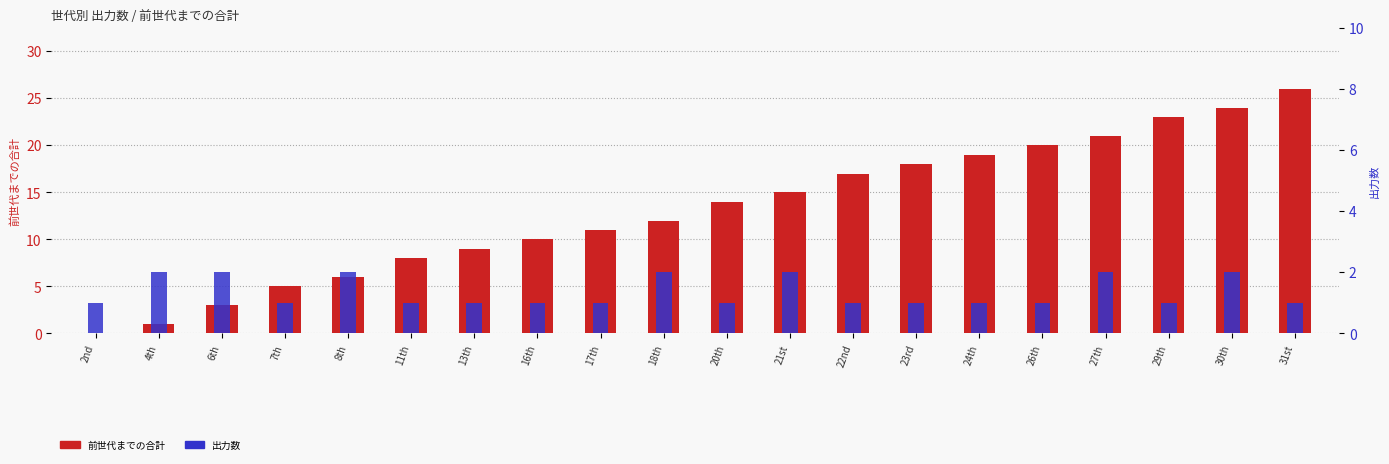

List the labels in order of 前世代までの合計 value, largest first.

31st, 30th, 29th, 27th, 26th, 24th, 23rd, 22nd, 21st, 20th, 18th, 17th, 16th, 13th, 11th, 8th, 7th, 6th, 4th, 2nd